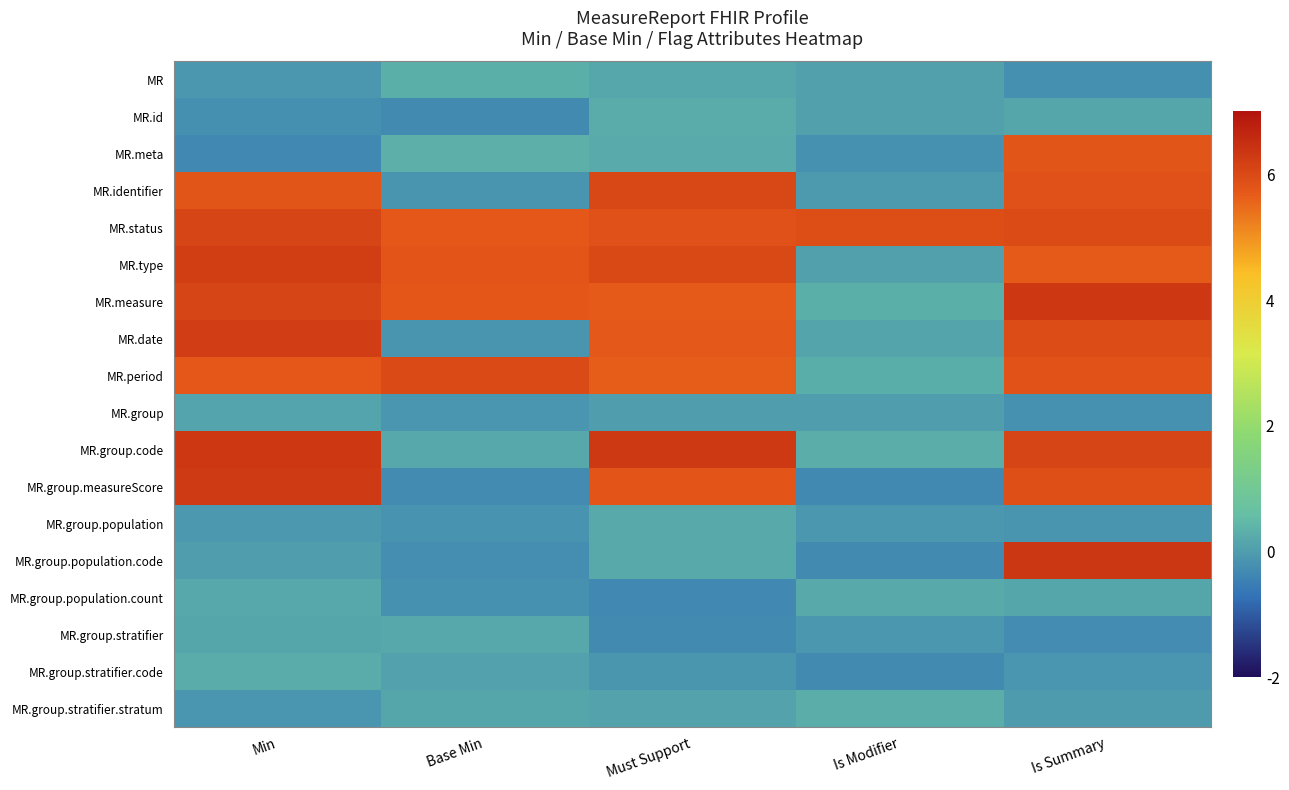

Which has a higher value, Is Modifier or Is Summary?

Is Modifier